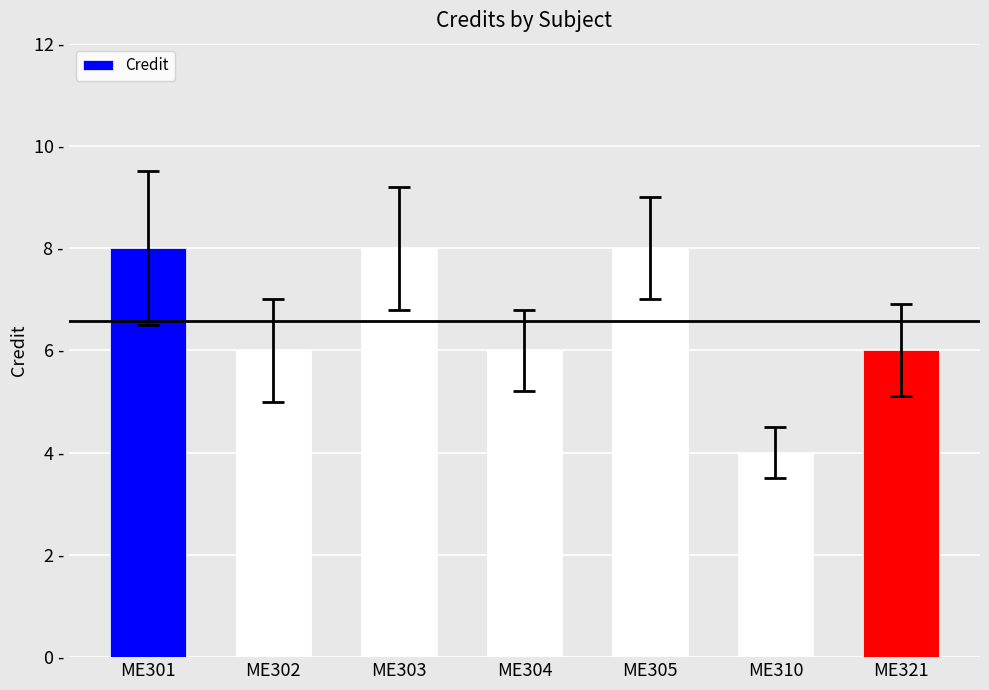

Which label corresponds to the smallest value in the chart?

ME310